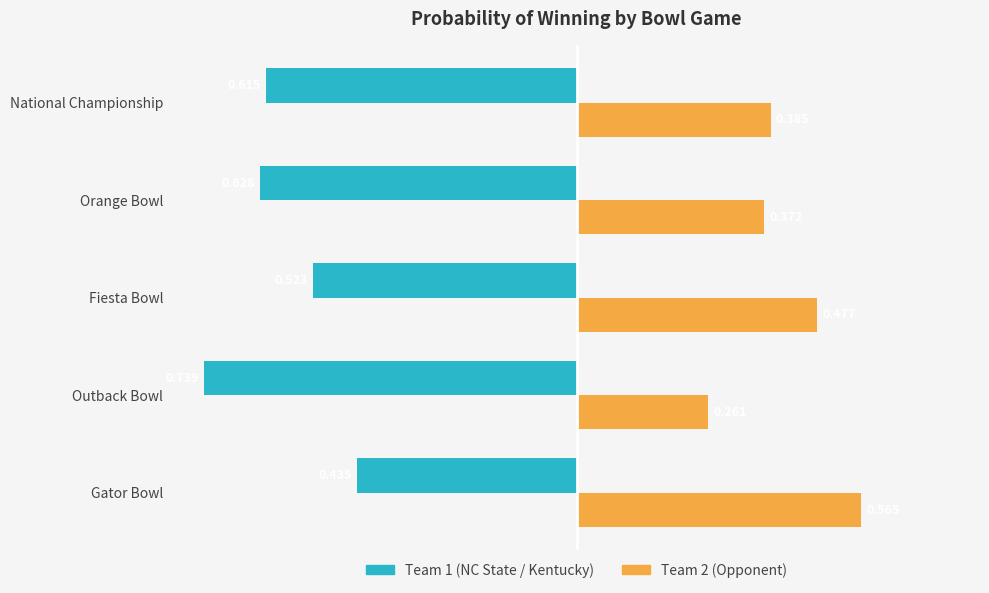

At which category is the sum across all series the highest?

Gator Bowl